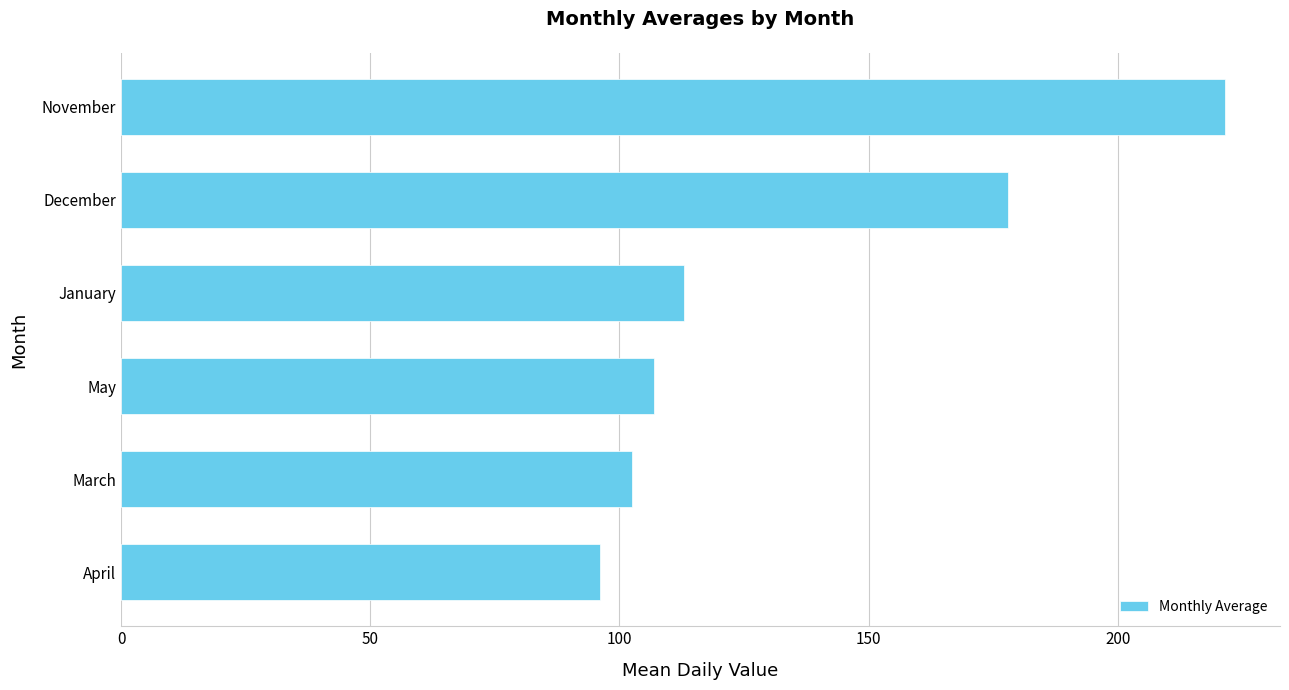

Count the number of categories in the chart.

6